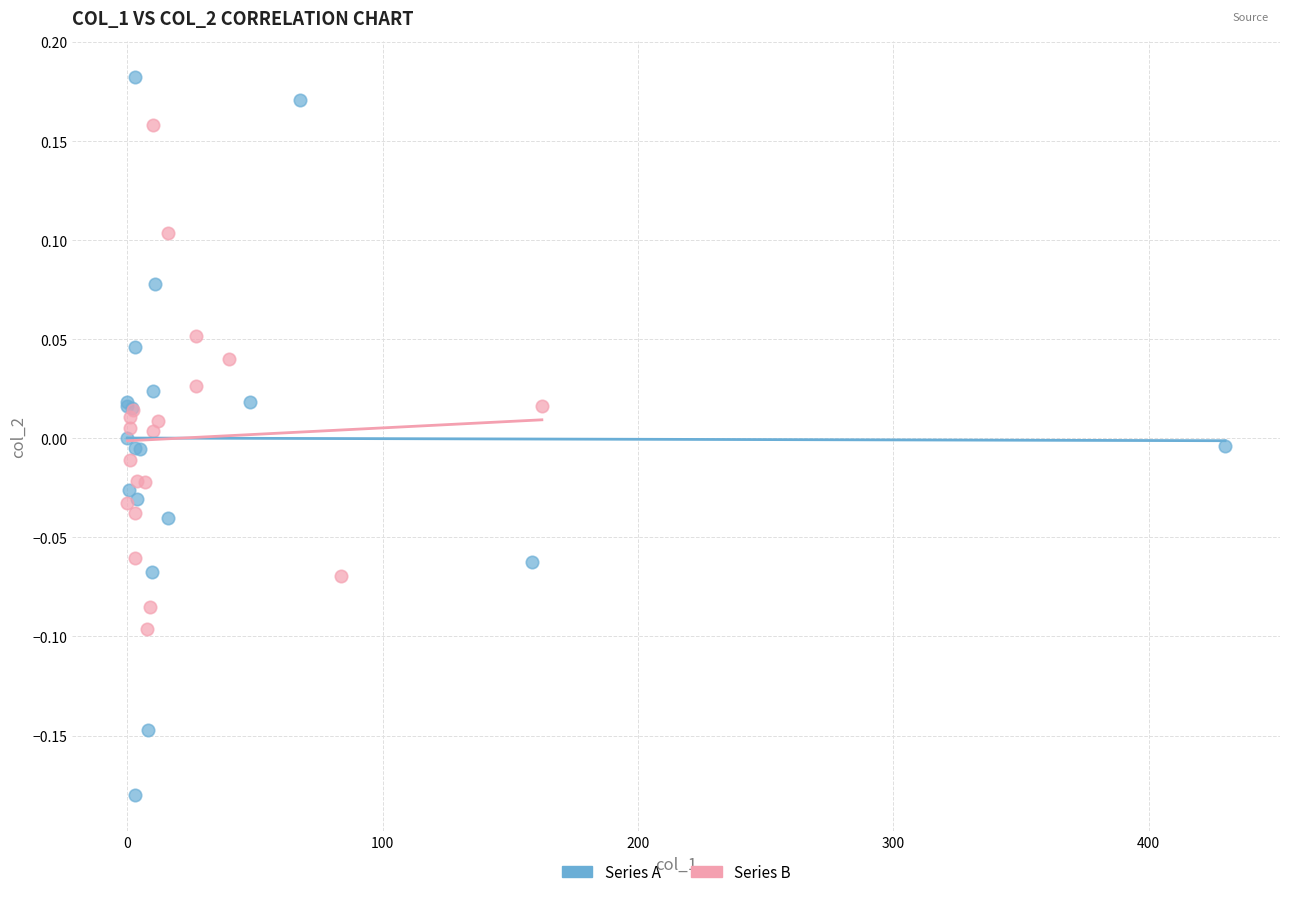

Which series has the largest Y range (max minus min)?

Series A